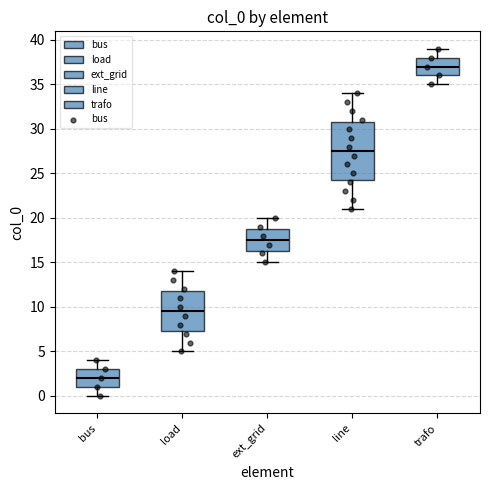

Reading left to right, read every box against the y-axis: the position of its median line, the range the box covers, and the ends of its whiskers. The values are not printed on the chart, so give them approximately, as read against the axis.

bus: median 2.0, box 1.0 to 3.0, whiskers 0.0 to 4.0
load: median 9.5, box 7.5 to 12.0, whiskers 5.0 to 14.0
ext_grid: median 17.5, box 16.5 to 19.0, whiskers 15.0 to 20.0
line: median 27.5, box 24.5 to 31.0, whiskers 21.0 to 34.0
trafo: median 37.0, box 36.0 to 38.0, whiskers 35.0 to 39.0